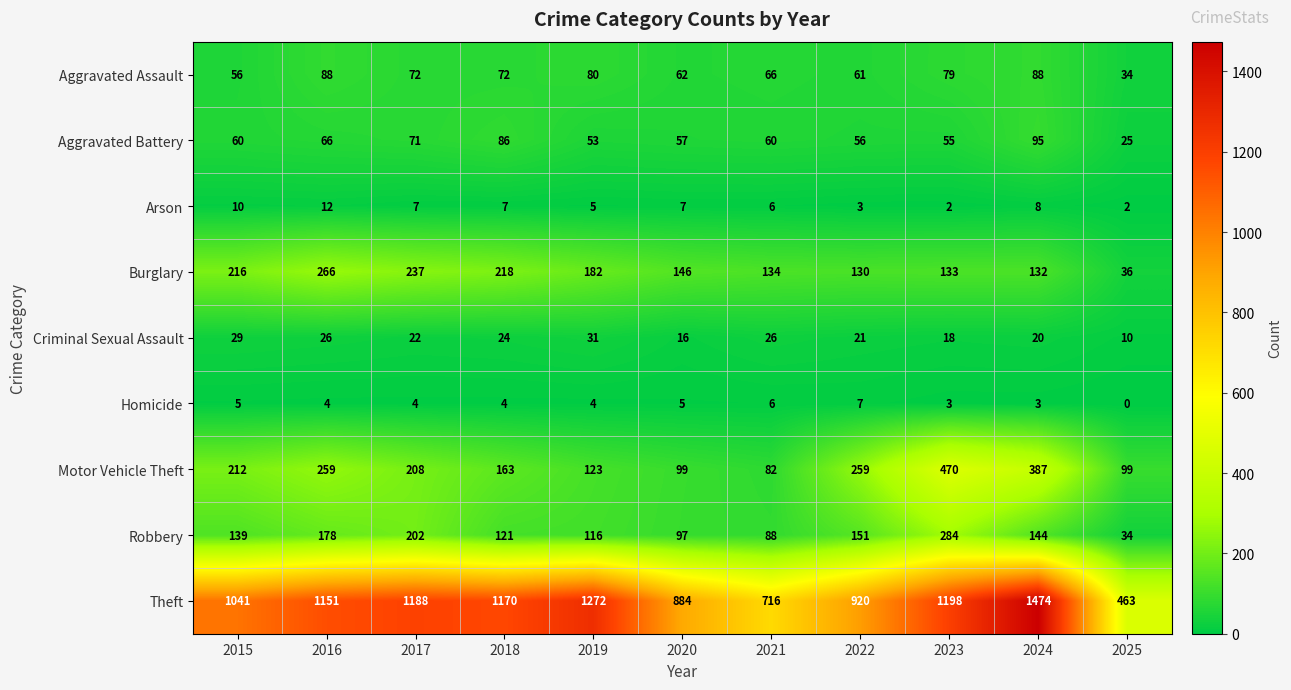

What is the sum of all Aggravated Assault values?

758